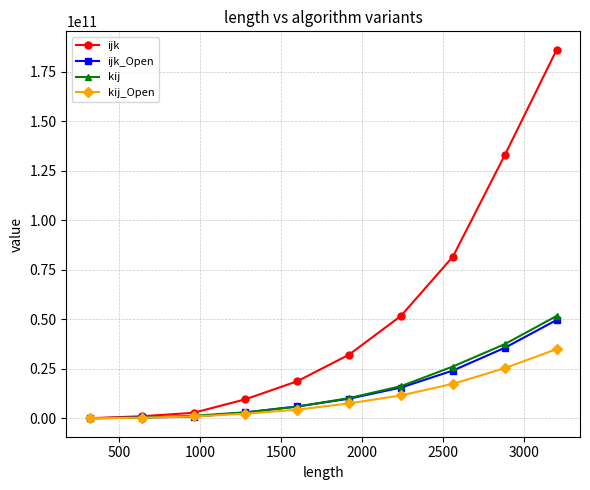

Which series has the largest range (max minus min)?

ijk